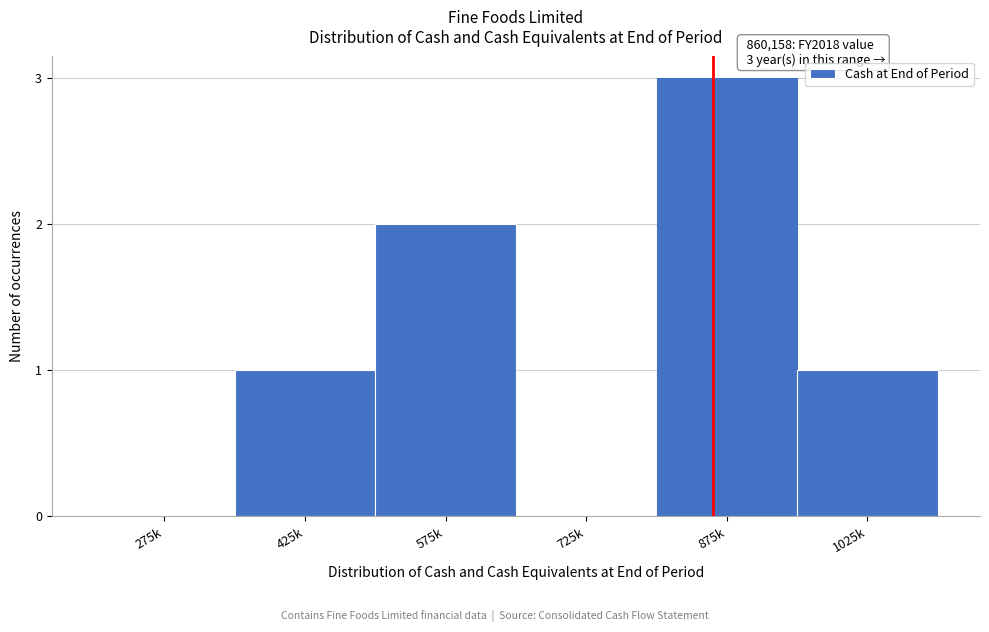

Reading left to right, what are all the values shown in this chart?

275k=0	425k=1	575k=2	725k=0	875k=3	1025k=1